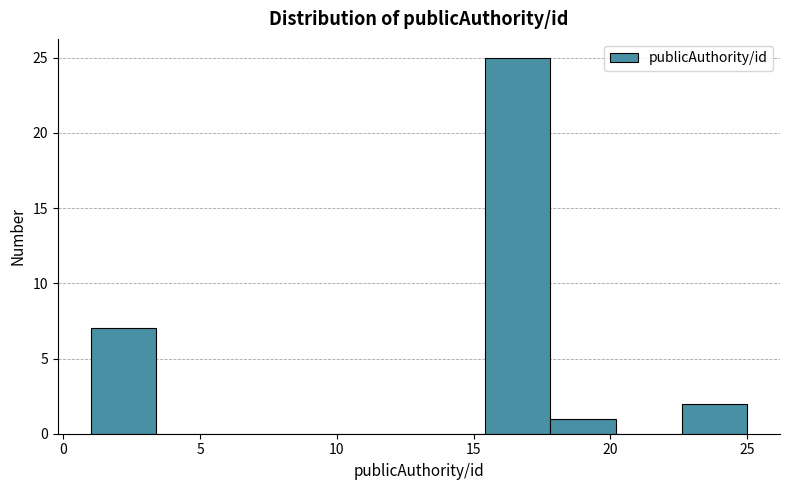

How tall is the bar that spans 17.8 to 20.2 on the x-axis? Neither the bar edges nor the heights are printed on the chart, so give them approximately, as read against the axes.

1